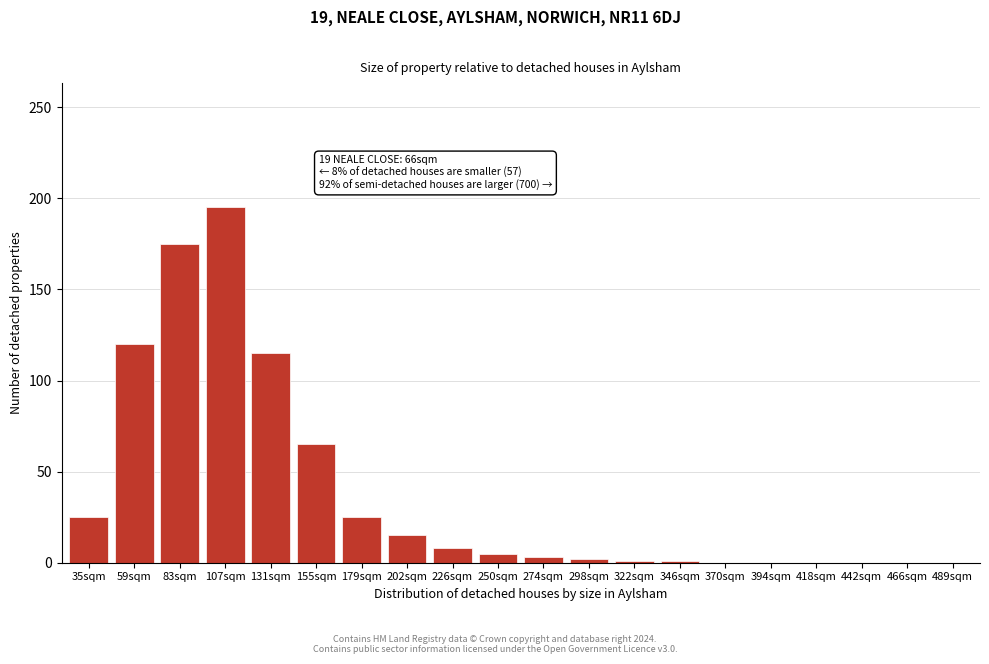

What is the sum of all values?

755